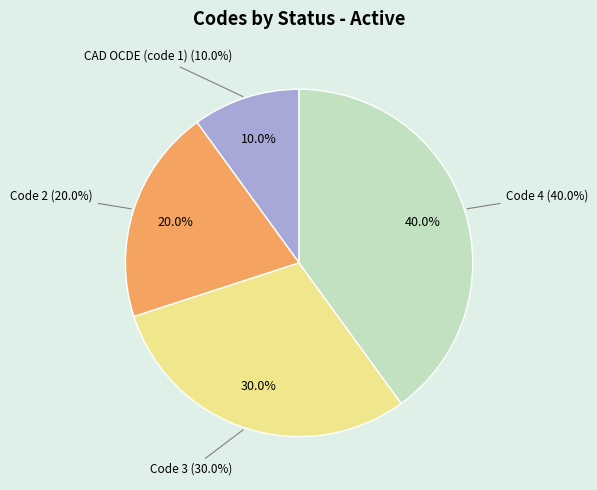

Is there a majority slice in this chart?

No